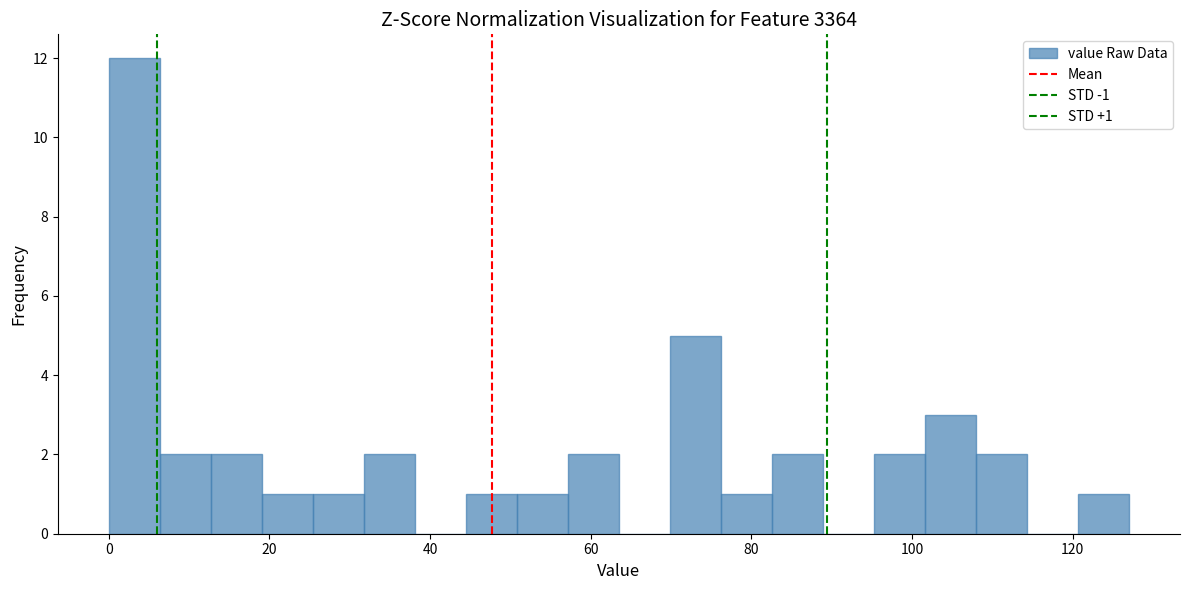

Read against the x-axis, roughly where is the centre of the tallest bar?

4